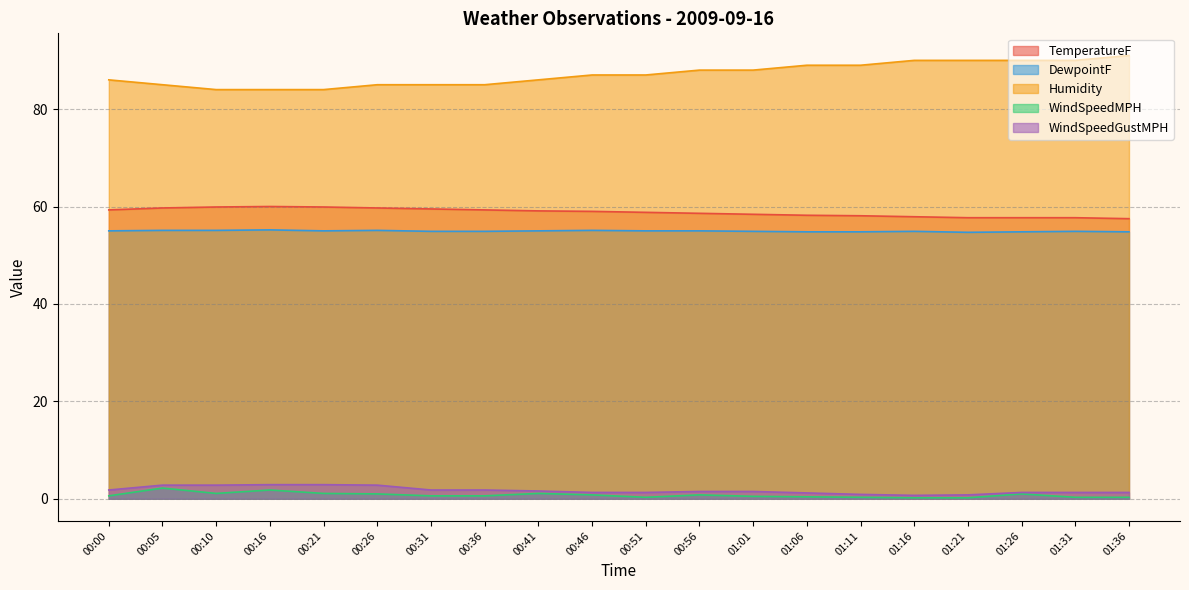

True or false: WindSpeedGustMPH and DewpointF intersect in this chart.

False